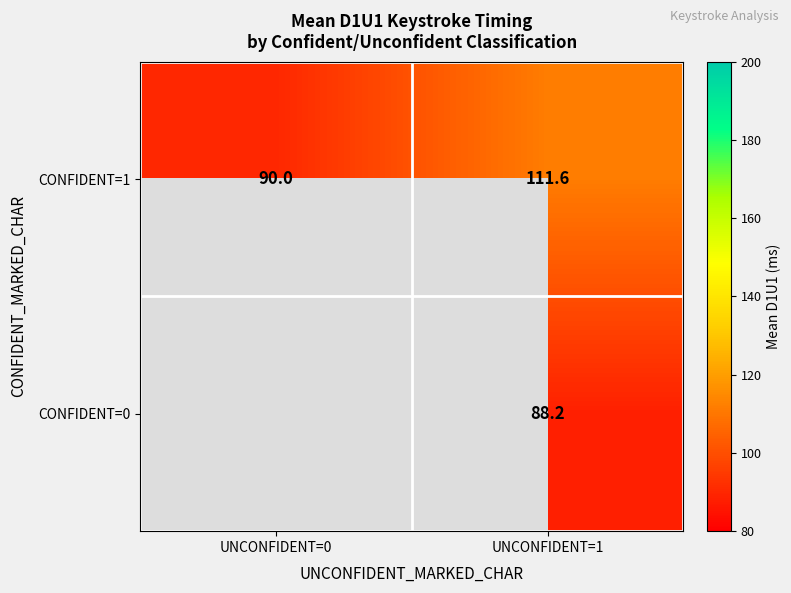

Which has a higher value, UNCONFIDENT=0 or UNCONFIDENT=1?

UNCONFIDENT=1